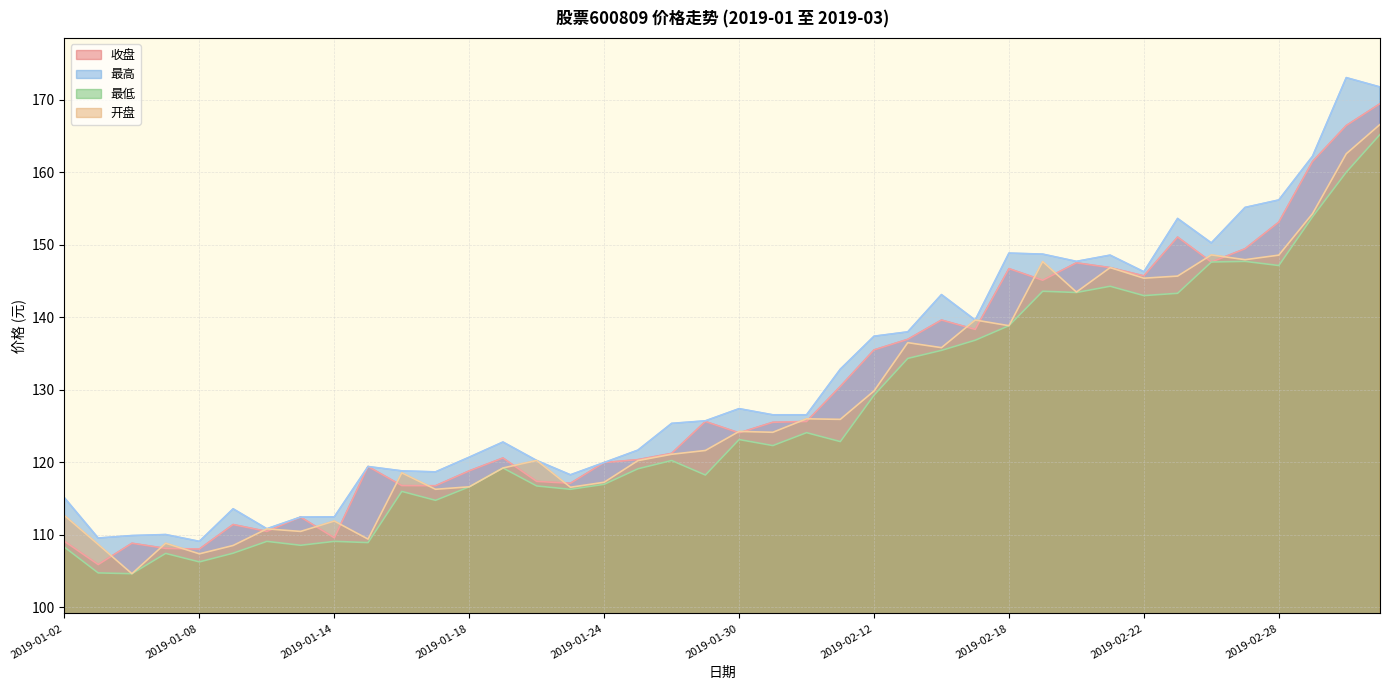

What is the maximum value shown in the chart?

173.0